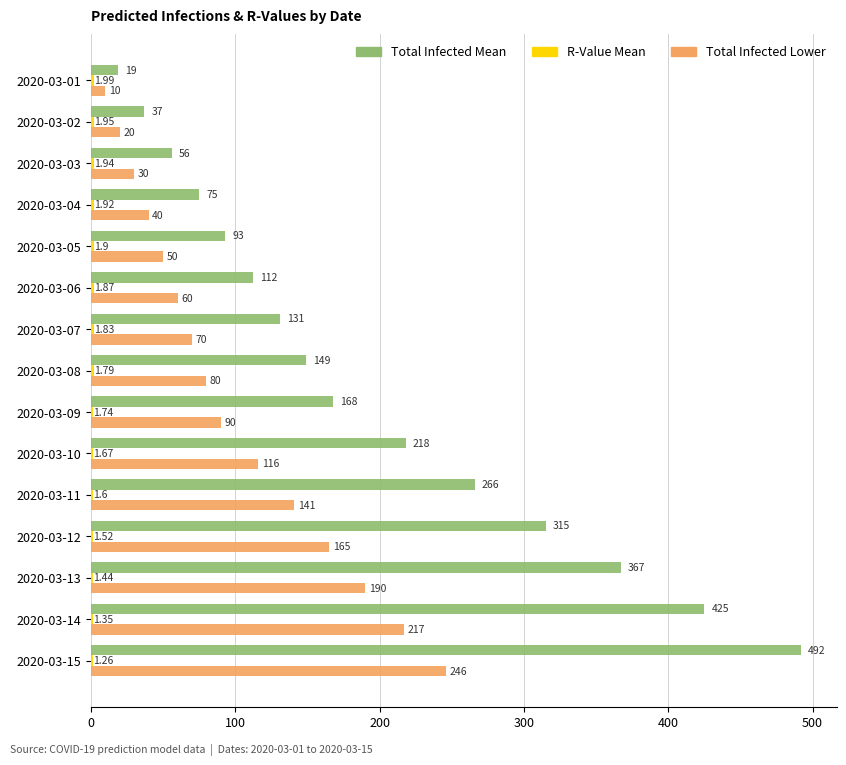

Which series has the largest total across all categories?

Total Infected Mean